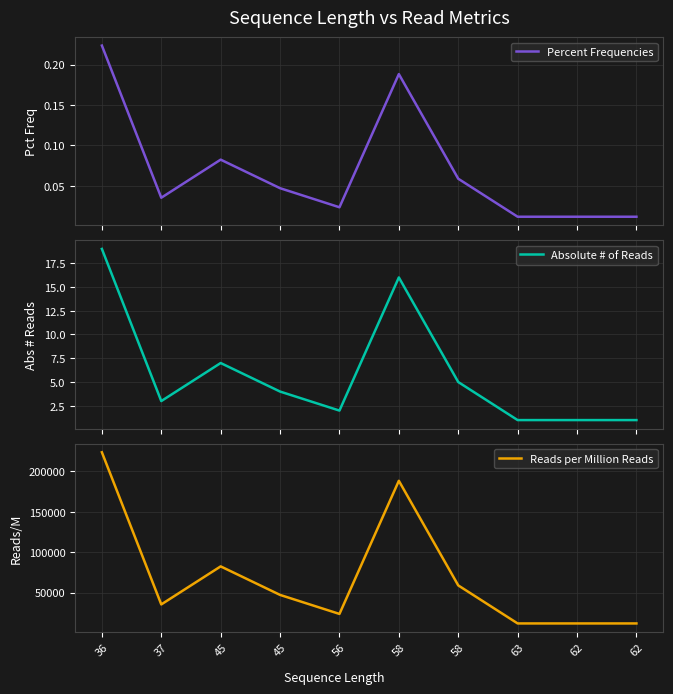

Reading right to left, extract all data points from this chart.

Percent Frequencies: 0.0	0.0	0.0	0.1	0.2	0.0	0.0	0.1	0.0	0.2
Absolute # of Reads: 1.0	1.0	1.0	5.0	16.0	2.0	4.0	7.0	3.0	19.0
Reads per Million Reads: 11765.0	11765.0	11765.0	58824.0	188235.0	23529.0	47059.0	82353.0	35294.0	223529.0